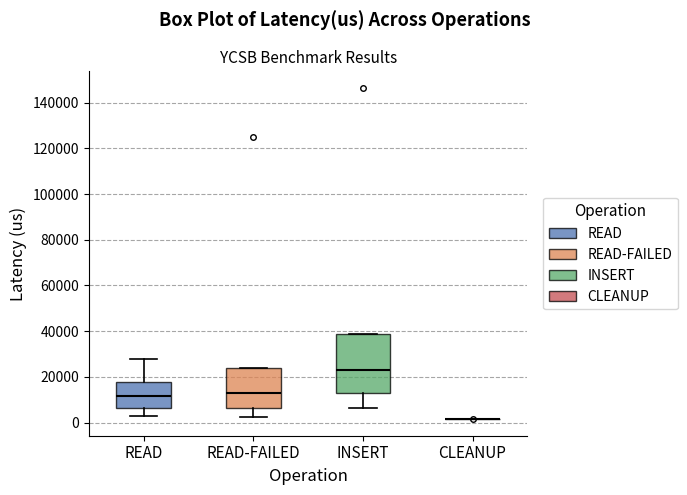

Where is the lower edge of the box for INSERT on the y-axis? The values are not printed on the chart, so give them approximately, as read against the axis.

12000